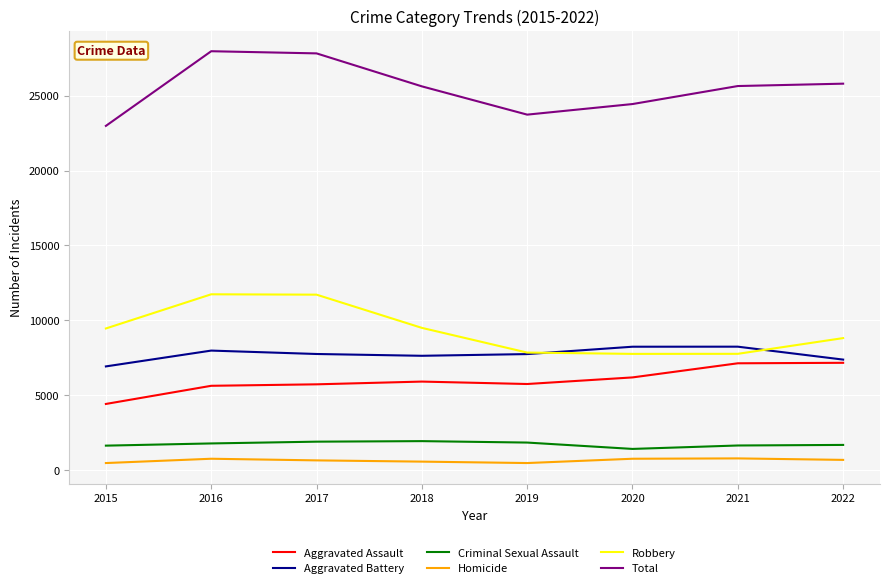

Which series has the largest total across all categories?

Total